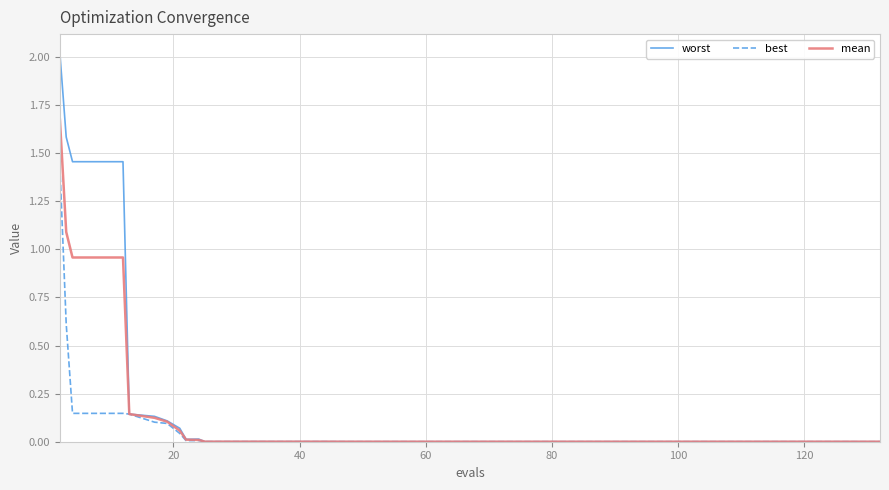

Which series has the widest spread of values?

worst